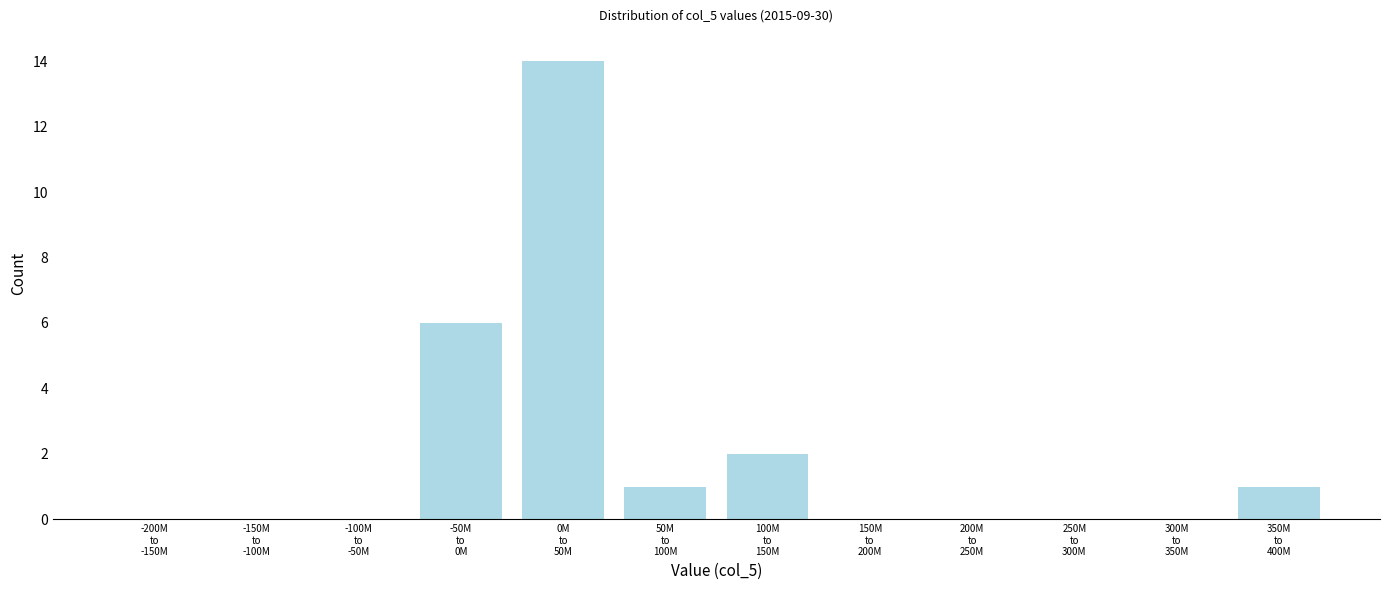

What is the sum of all values?

24